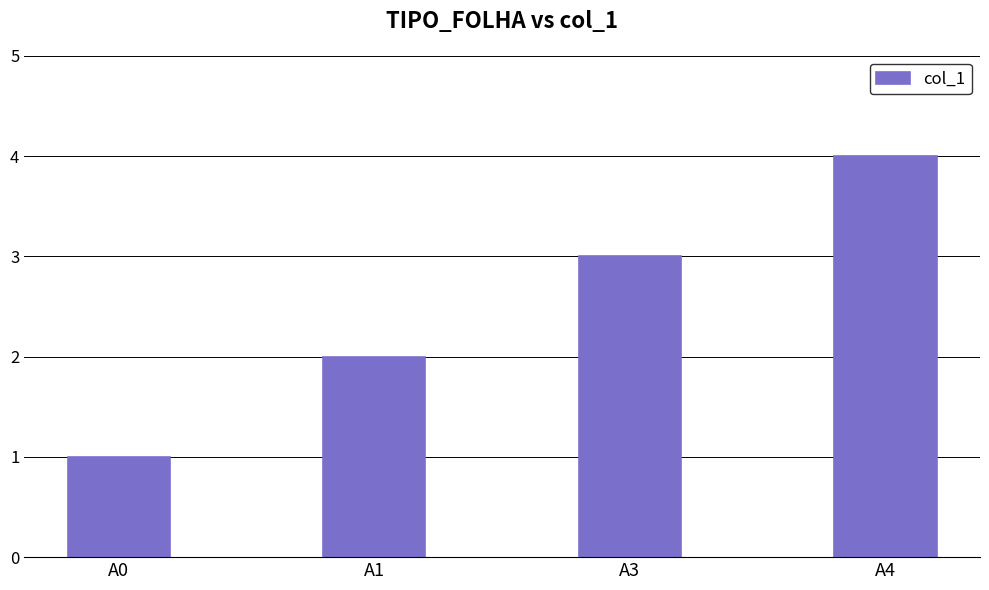

What is the sum of the values at A0 and A4?

5